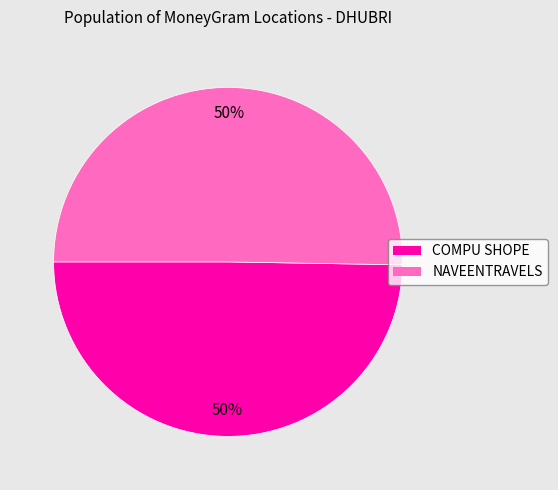

To the nearest percent, what is the average slice percentage?

50%